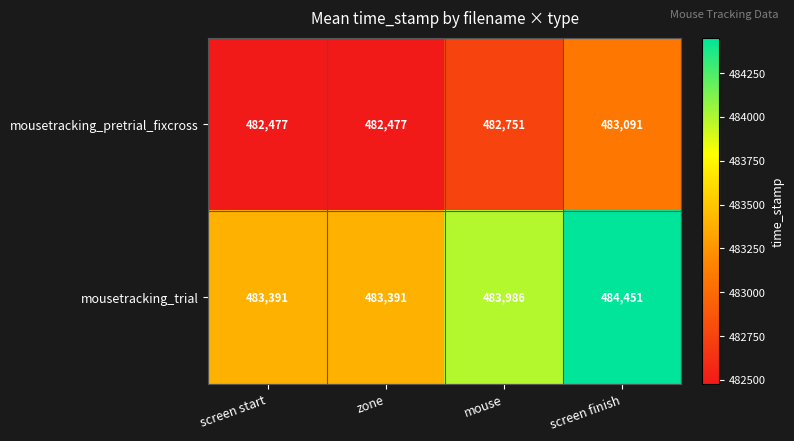

What is the difference between the second highest and minimum values in the mousetracking_pretrial_fixcross series?

274